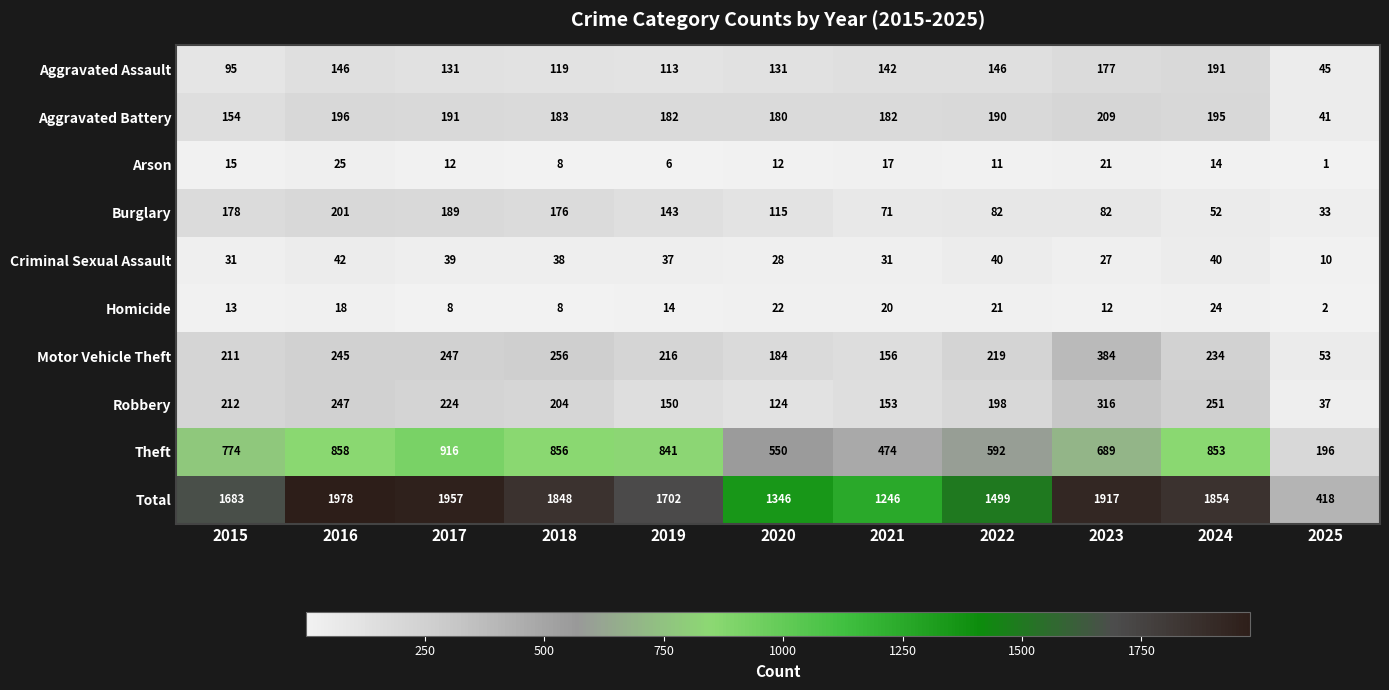

Rank the series by their maximum value, from highest to lowest.

Total, Theft, Motor Vehicle Theft, Robbery, Aggravated Battery, Burglary, Aggravated Assault, Criminal Sexual Assault, Arson, Homicide